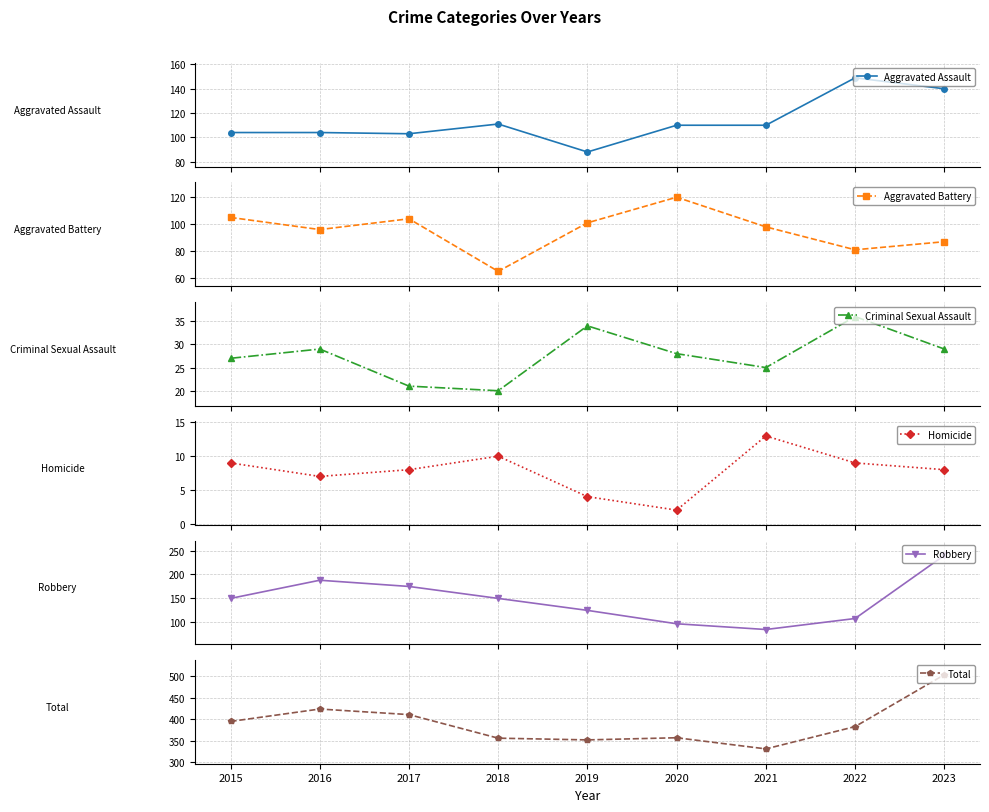

What is the spread (max minus min) of values at 2023?

496